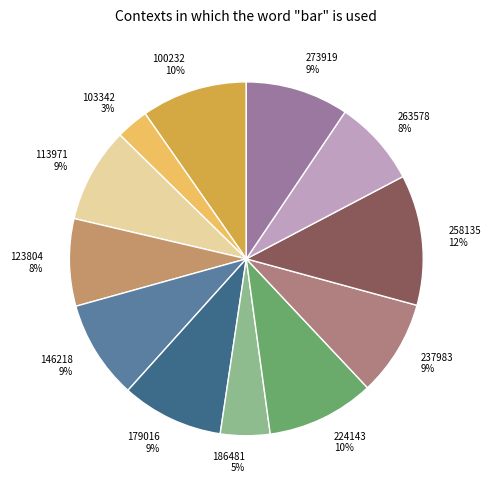

What is the smallest slice in the pie chart?

103342